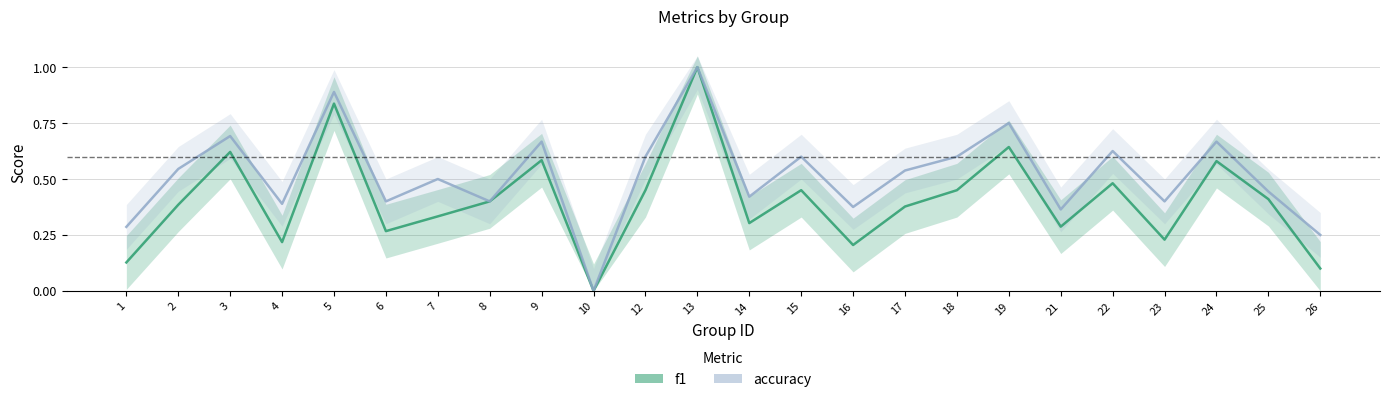

True or false: f1 and accuracy intersect in this chart.

False